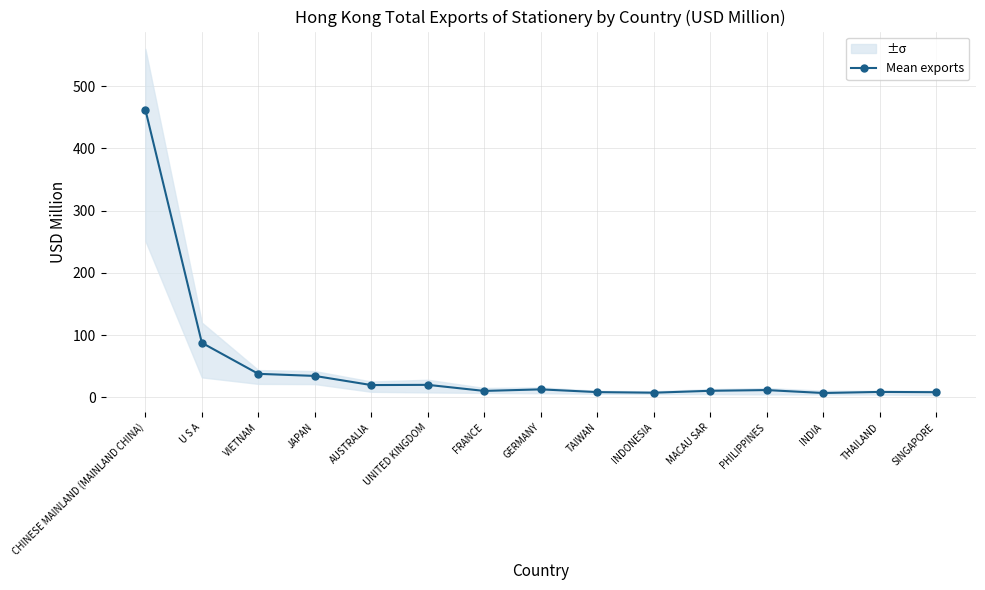

What is the difference between the maximum and minimum values?

455.2